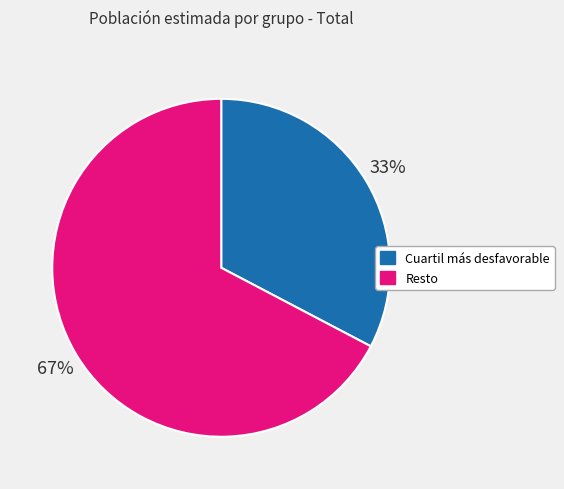

Is it true that Resto is 75% of the pie?

False